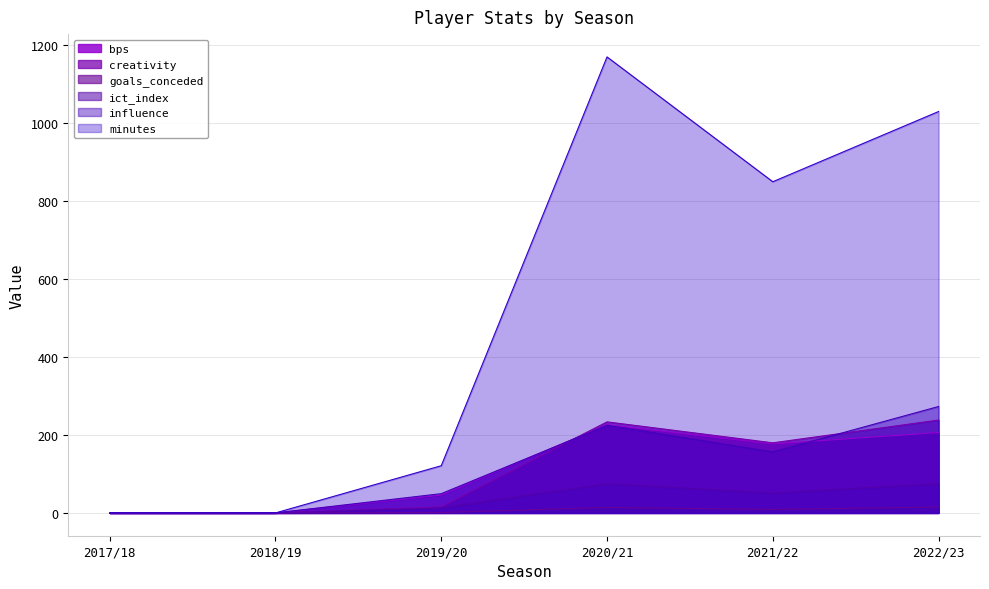

Reading right to left, what are all the values shown in this chart?

bps: 2022/23=206.0	2021/22=177.0	2020/21=226.0	2019/20=46.0	2018/19=0.0	2017/18=0.0
creativity: 2022/23=238.1	2021/22=179.7	2020/21=233.4	2019/20=15.6	2018/19=0.0	2017/18=0.0
goals_conceded: 2022/23=15.0	2021/22=9.0	2020/21=14.0	2019/20=1.0	2018/19=0.0	2017/18=0.0
ict_index: 2022/23=75.0	2021/22=50.8	2020/21=74.8	2019/20=12.9	2018/19=0.0	2017/18=0.0
influence: 2022/23=272.8	2021/22=156.4	2020/21=224.6	2019/20=49.4	2018/19=0.0	2017/18=0.0
minutes: 2022/23=1029.0	2021/22=849.0	2020/21=1169.0	2019/20=121.0	2018/19=0.0	2017/18=0.0